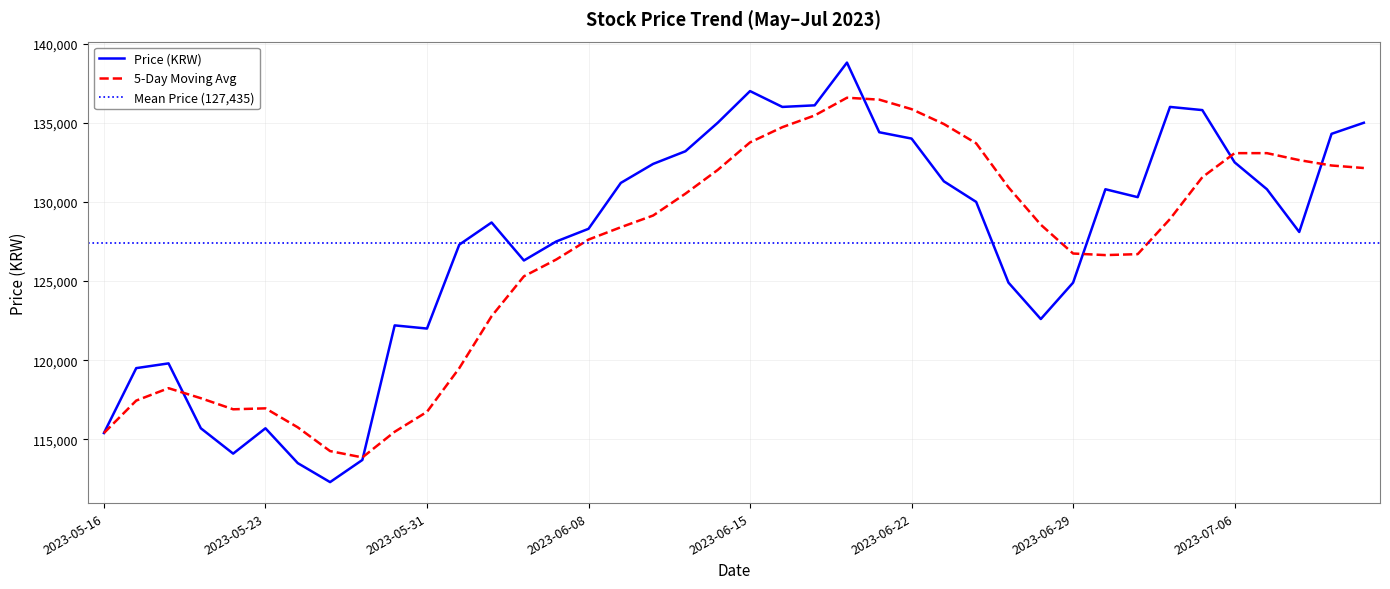

How many values exceed 130000?

19